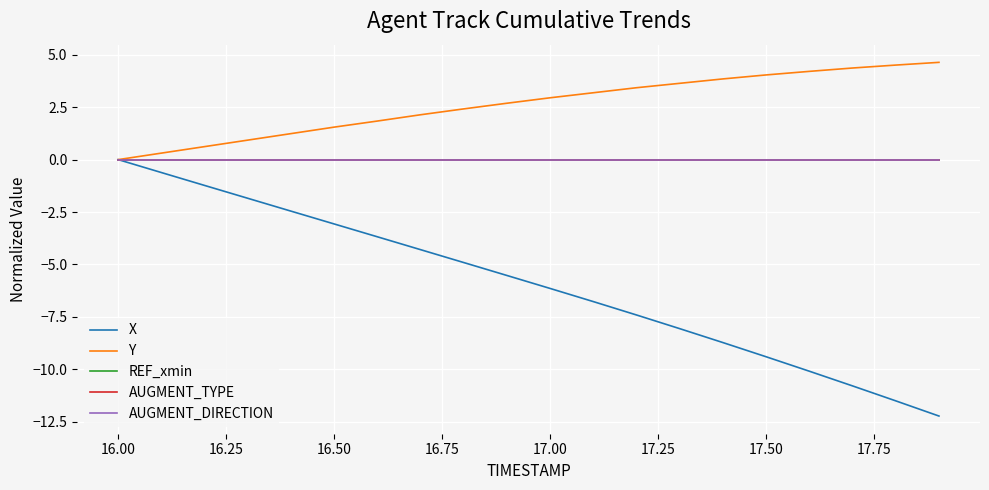

True or false: AUGMENT_TYPE and Y intersect in this chart.

False